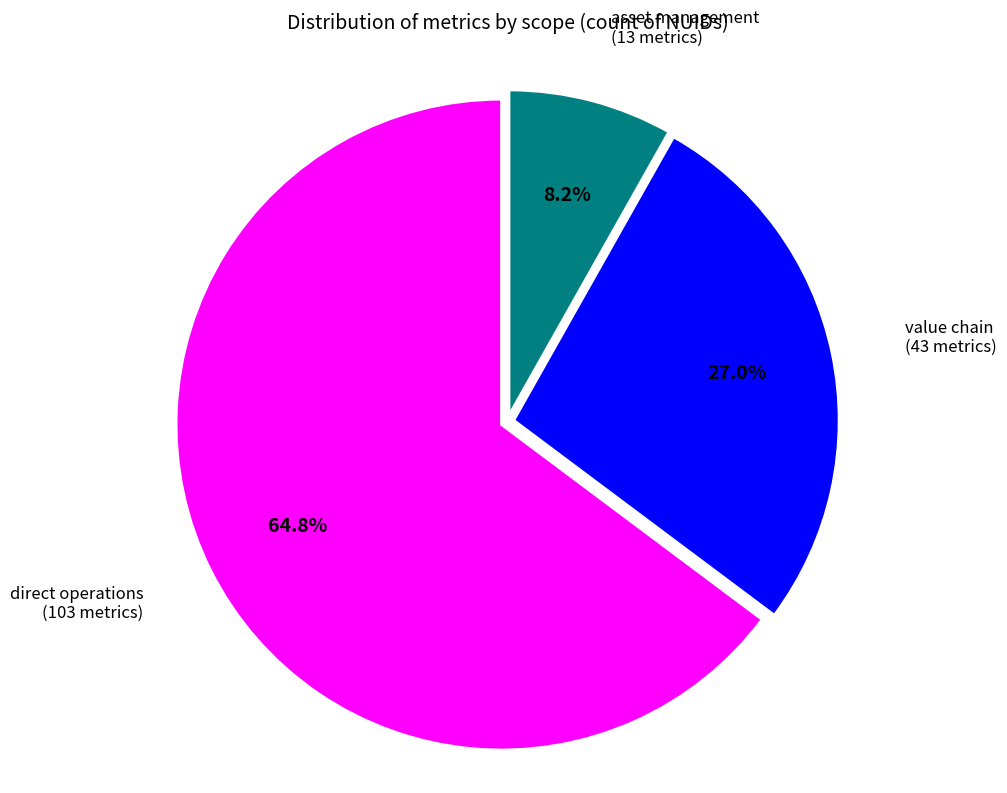

What percentage is NOT represented by asset management?

91.8%